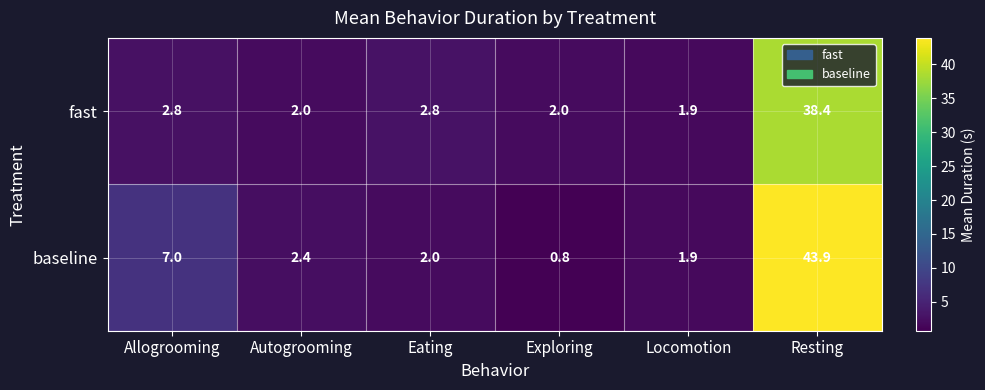

What is the average value of the fast series?

8.3